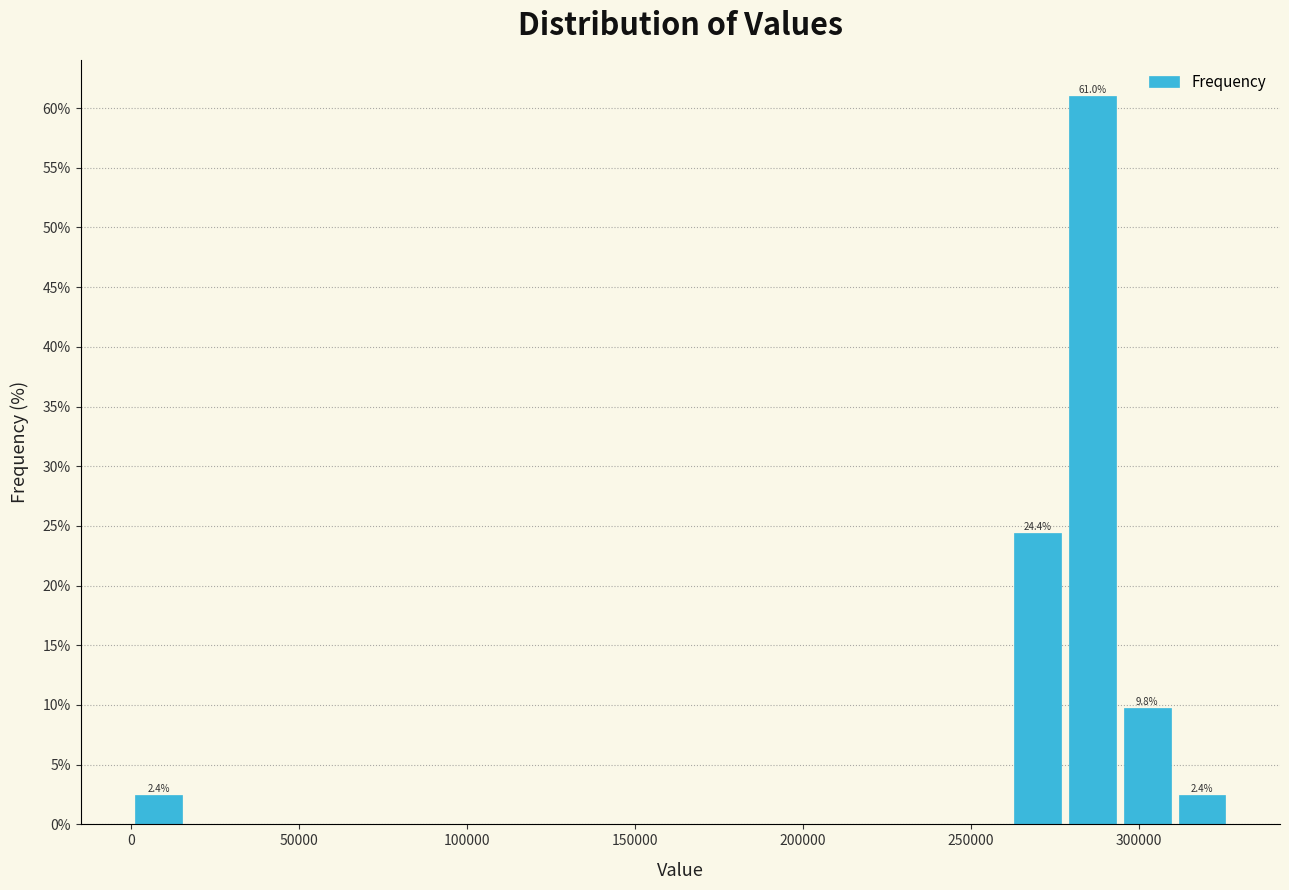

Around what value on the x-axis is the tallest bar? Give the approximate position of its centre, as read against the axis.

285000